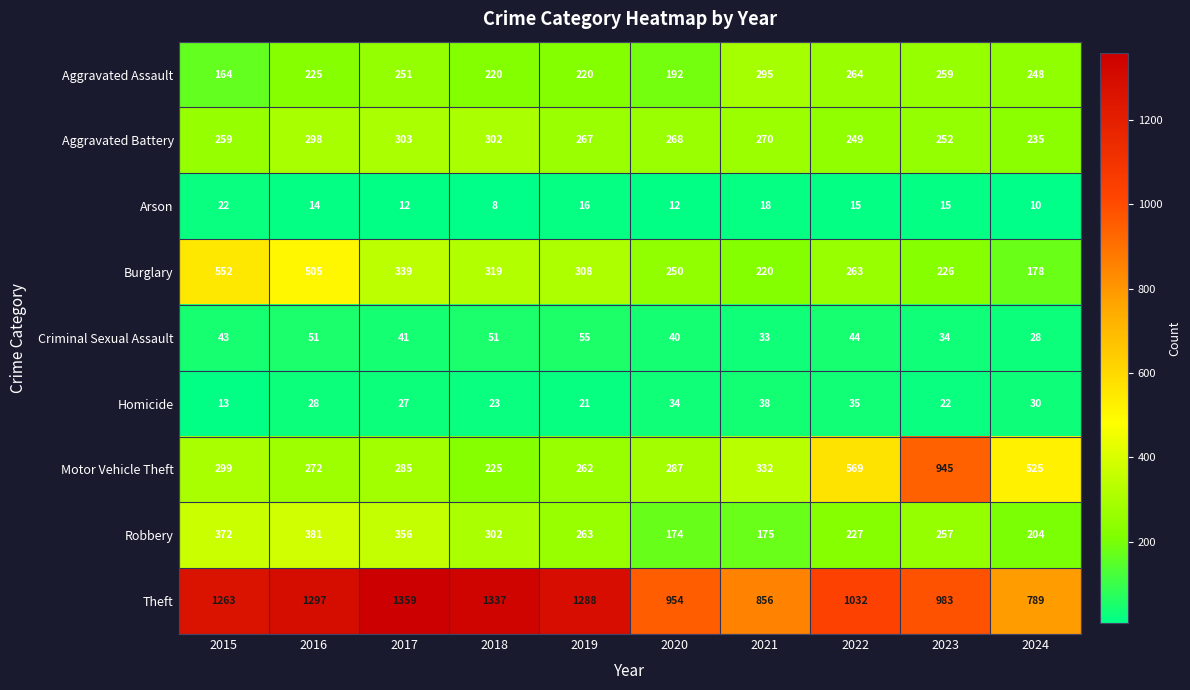

True or false: Robbery has a value of 531 at 2016.

False